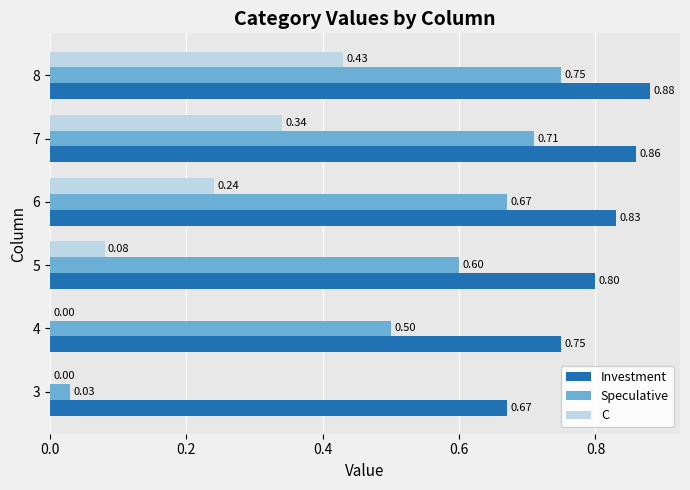

What is the total value across all series at 8?

2.1